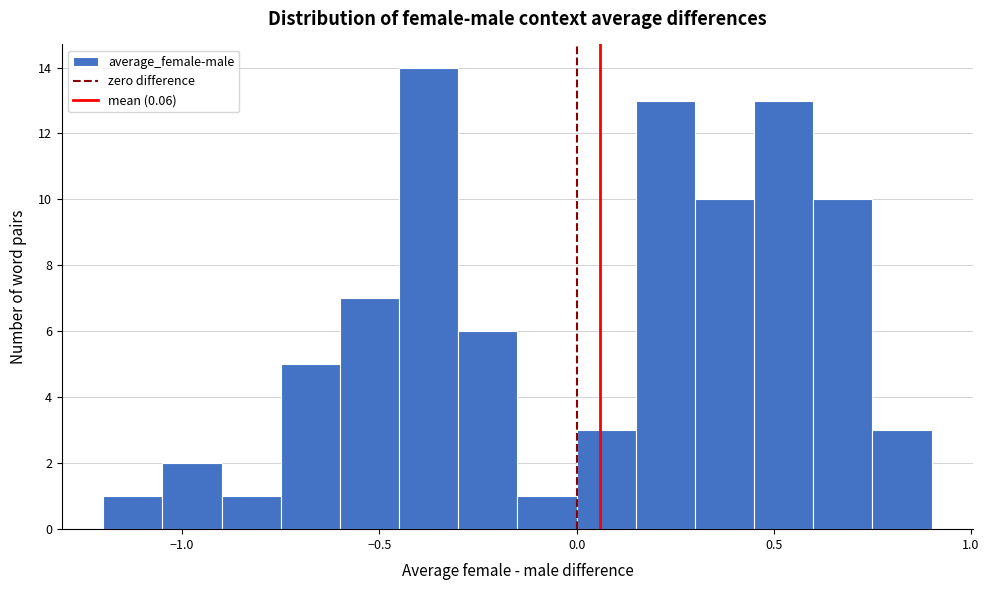

Read against the x-axis, roughly where is the centre of the tallest bar?

-0.35